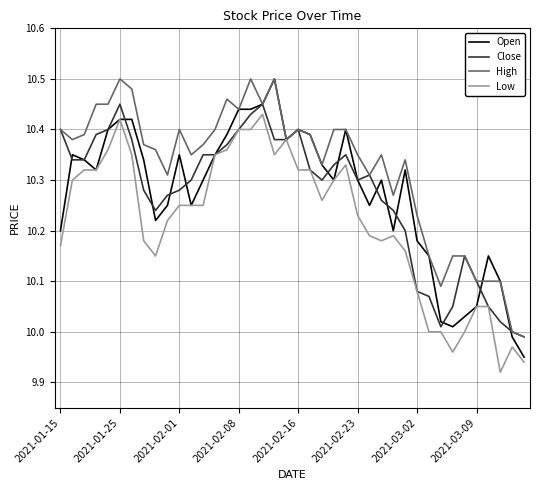

Which series has the largest total across all categories?

High